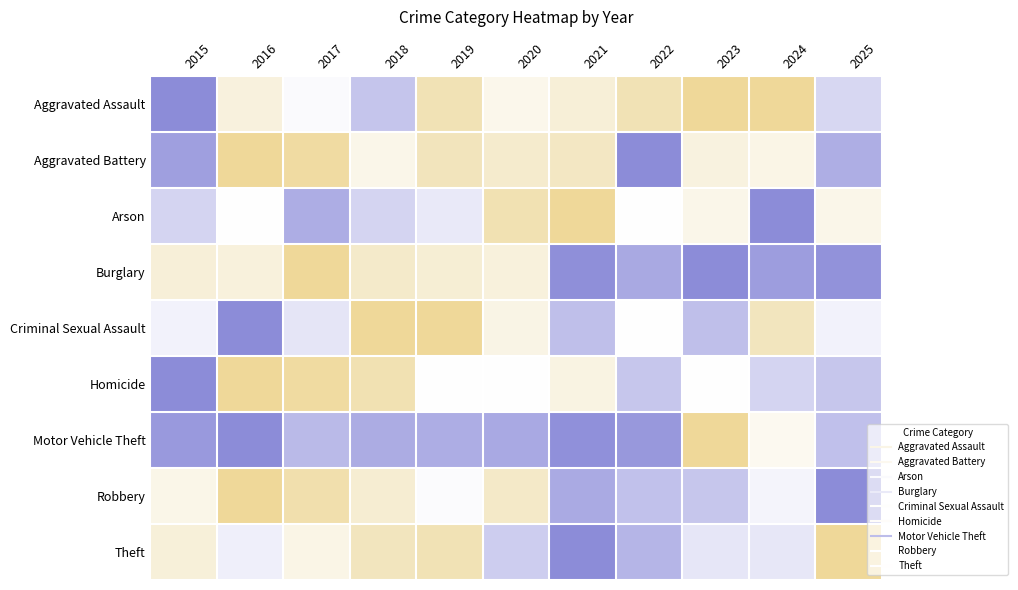

Between 2023 and 2019, which is larger?

2023